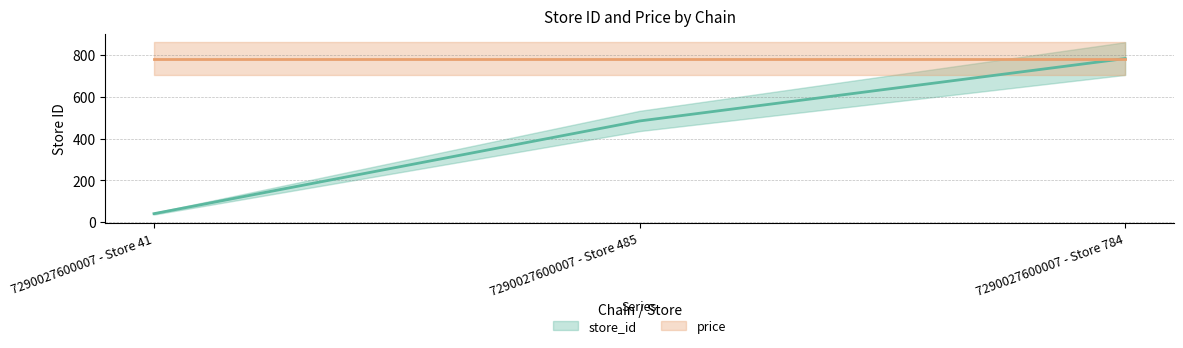

Count the values in the range 41 to 784.

3